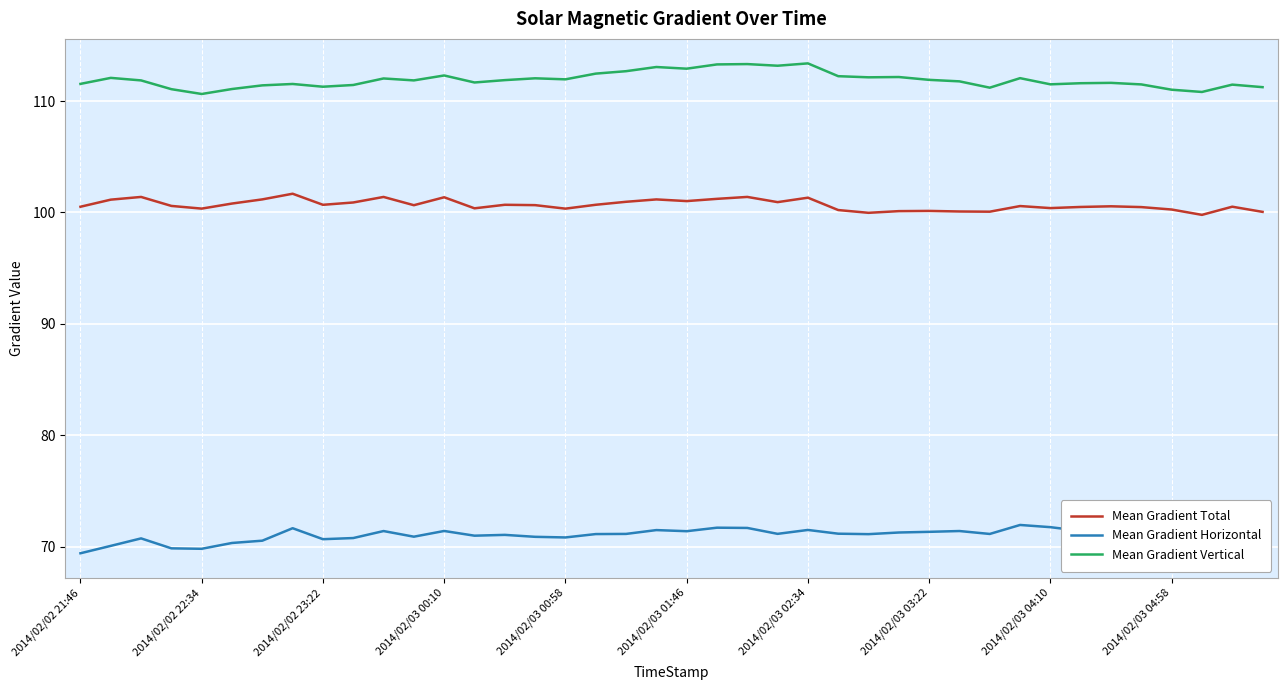

Rank the series by their average value, from highest to lowest.

Mean Gradient Vertical, Mean Gradient Total, Mean Gradient Horizontal